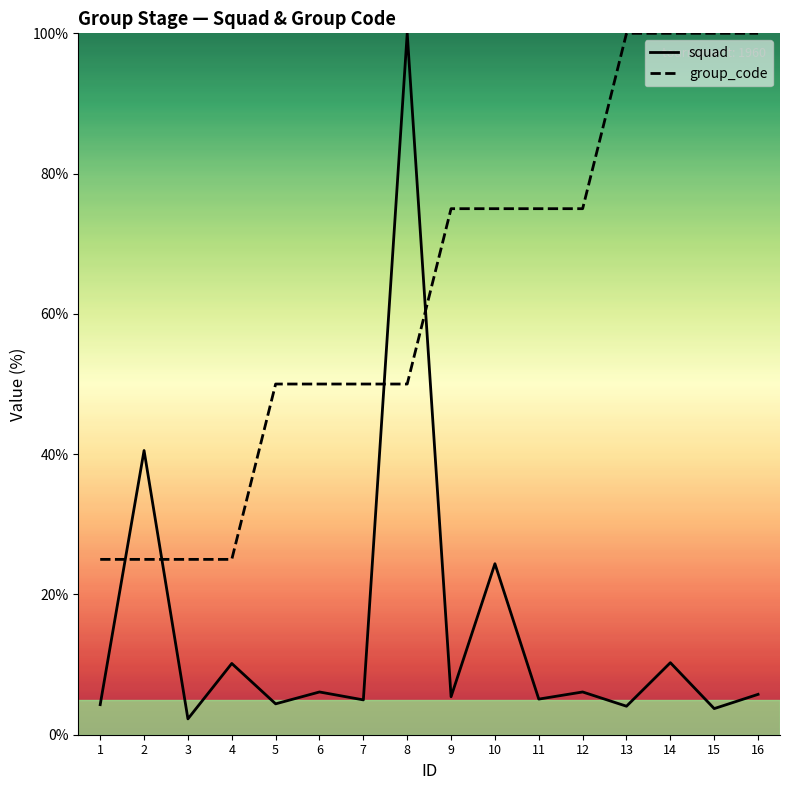

Between which two adjacent categories do group_code and squad first intersect?

1 and 2